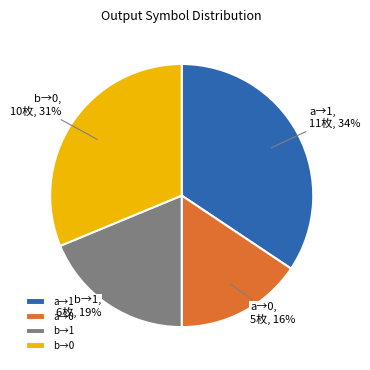

What is the largest slice in the pie chart?

a→1